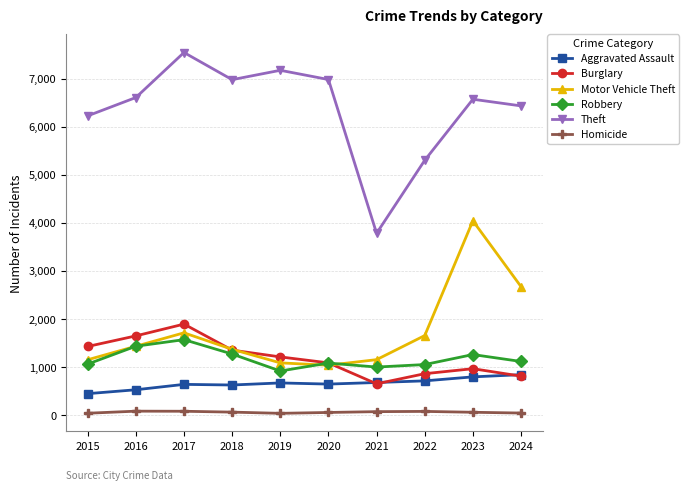

Is the value of Theft at 2018 greater than the value of Burglary at 2018?

Yes